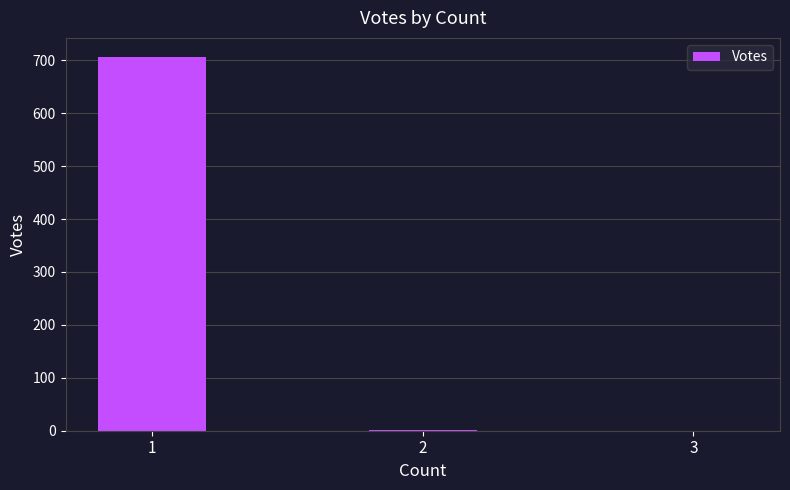

Count the number of data series in this chart.

1